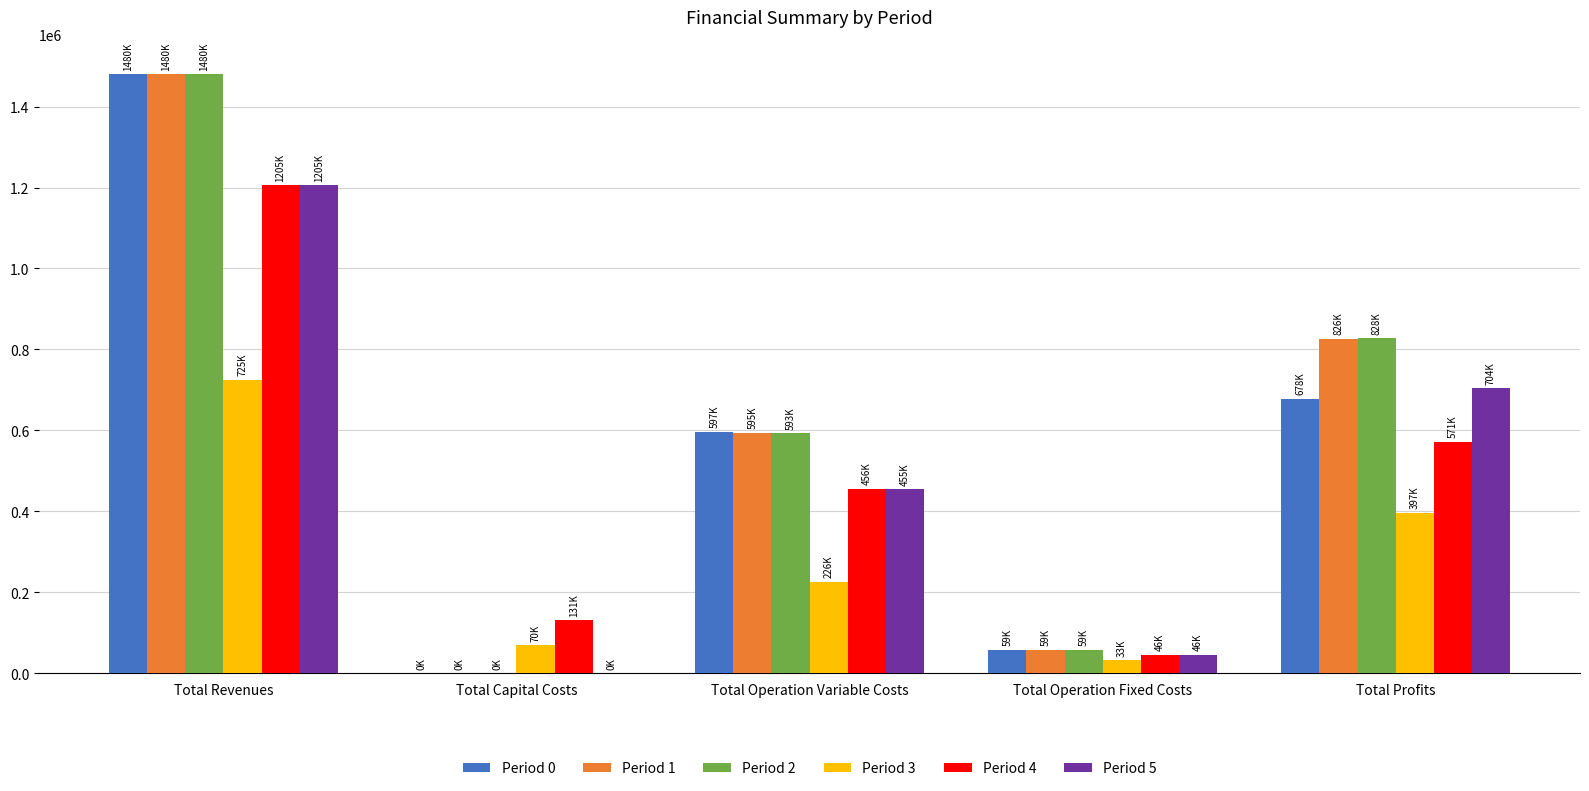

What is the sum of all Period 2 values?

2959536.0